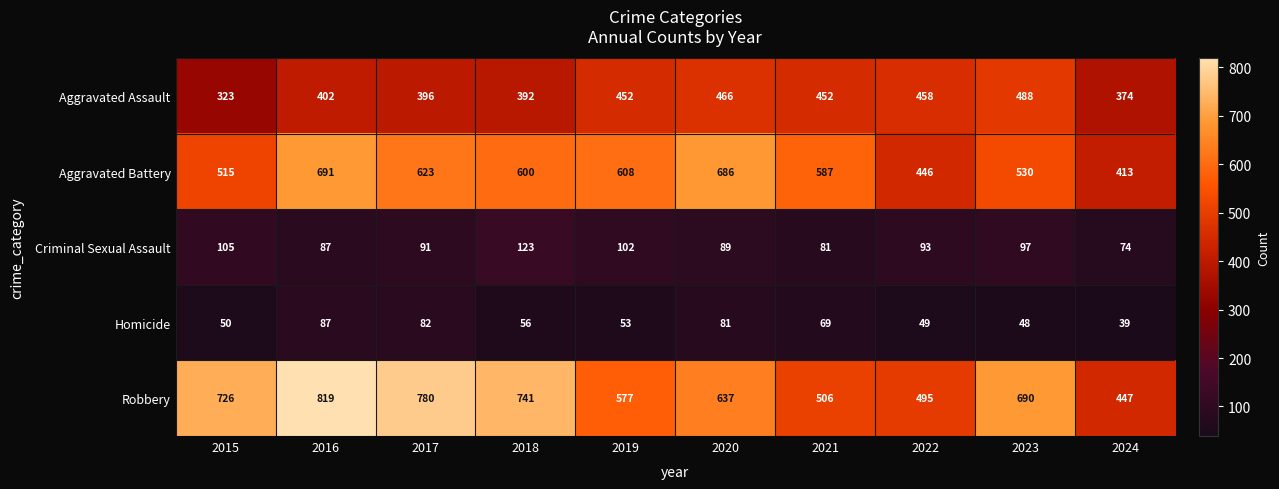

How many values in the Robbery series are below 690?

5